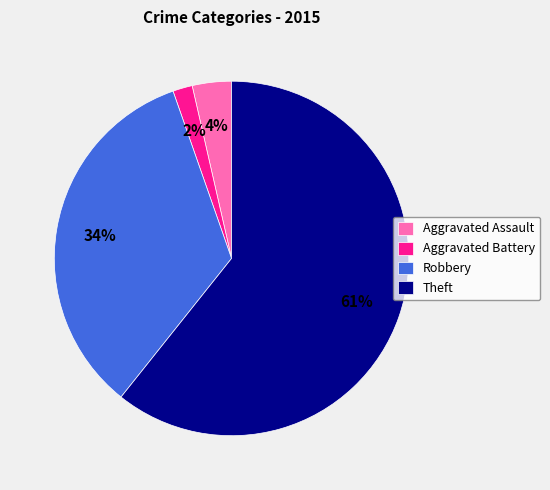

True or false: Robbery accounts for 23% of the total.

False